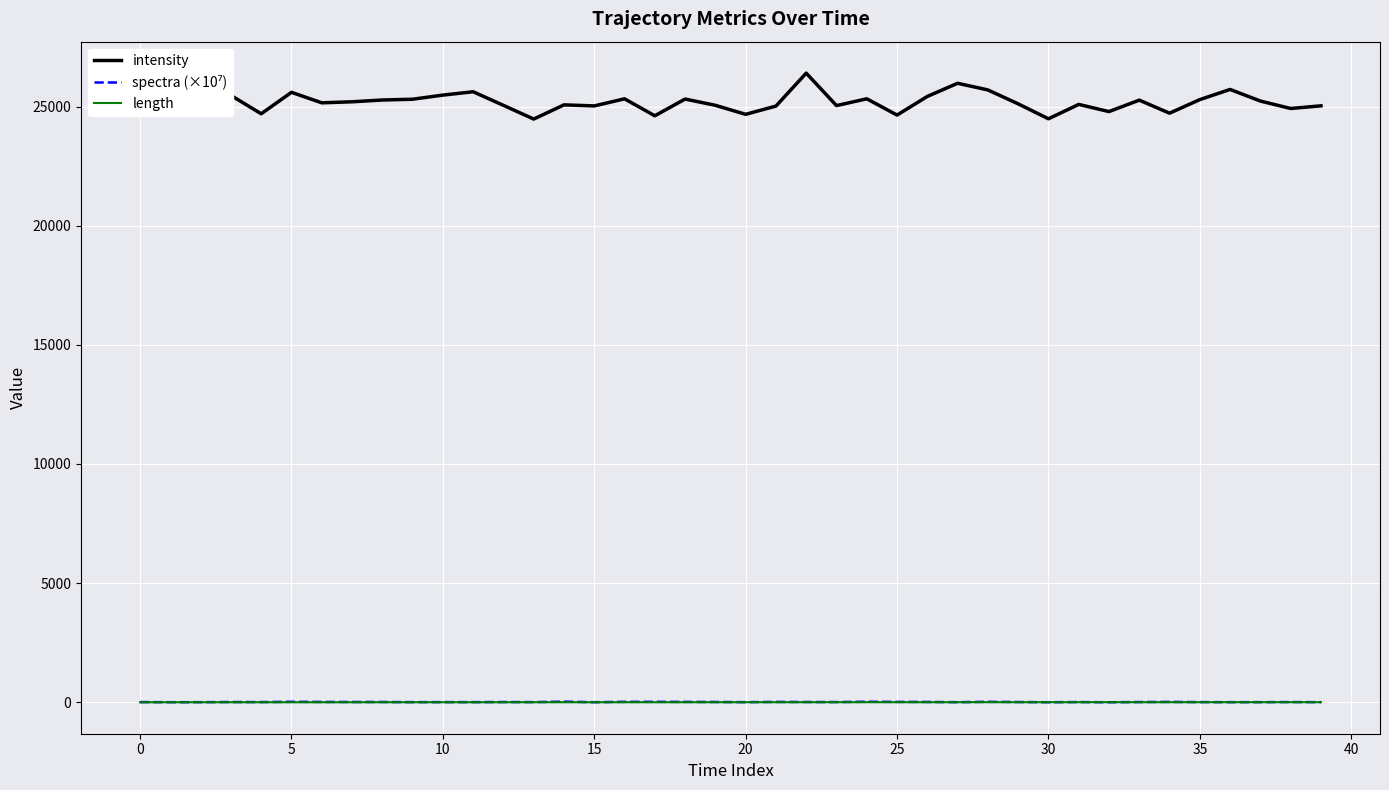

Which series has the largest range (max minus min)?

intensity